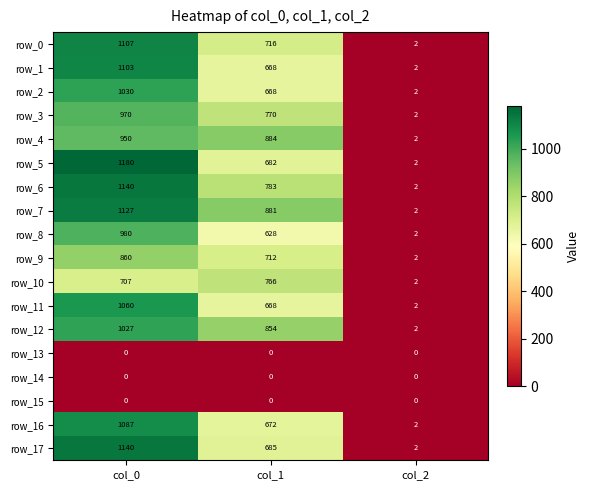

Is the value of row_7 at col_0 greater than the value of row_14 at col_0?

Yes